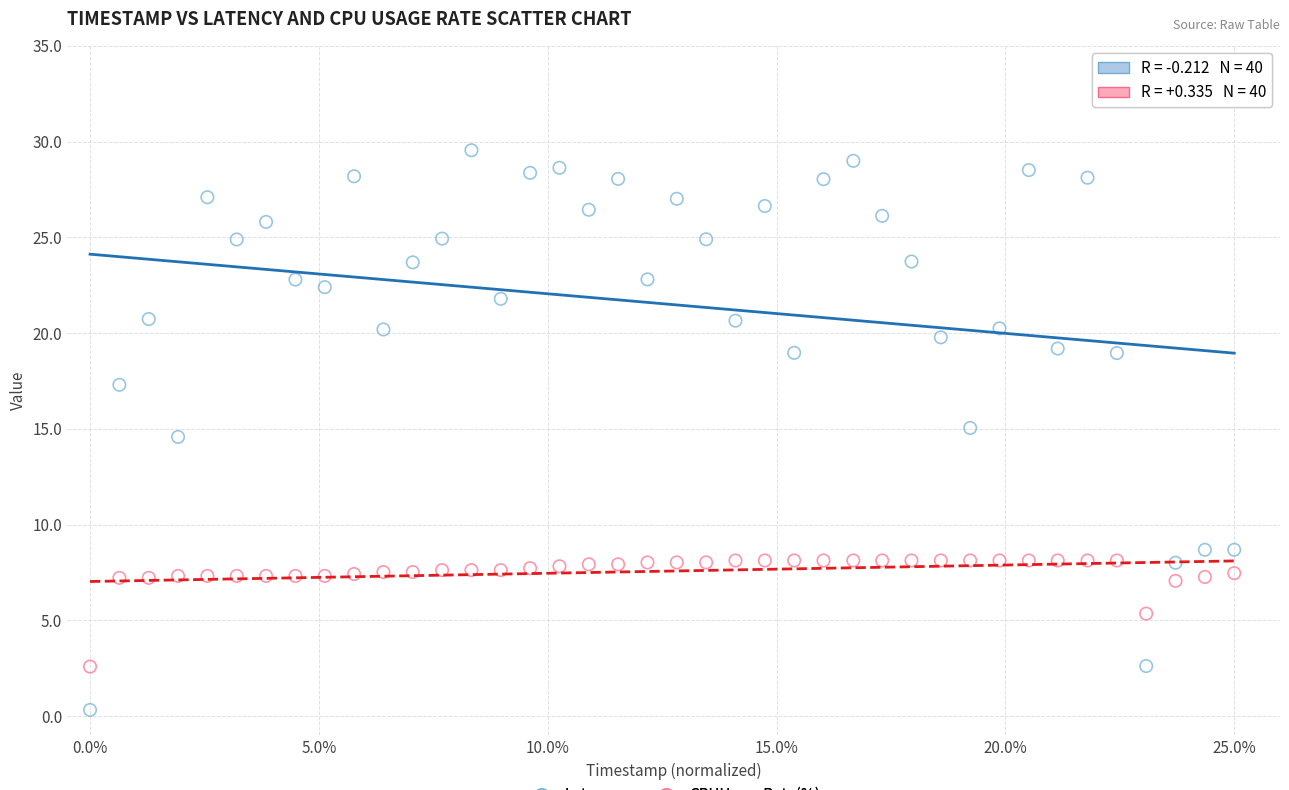

Across all data points, what is the range of X values (max minus min)?

25.0